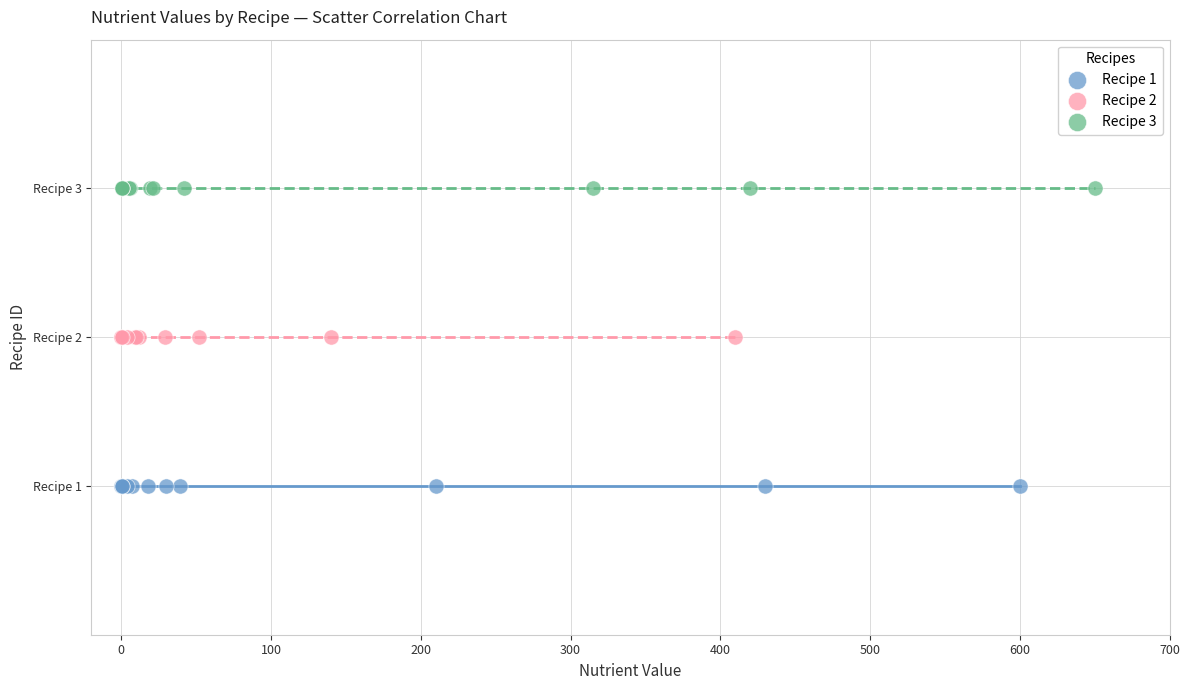

Which series contains the highest Y value?

Recipe 3